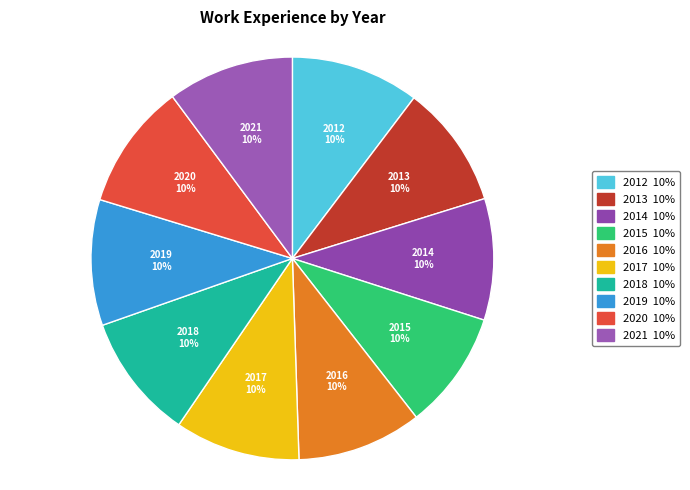

Approximately how many times larger is the value at 2018 compared to 2012?

1.0